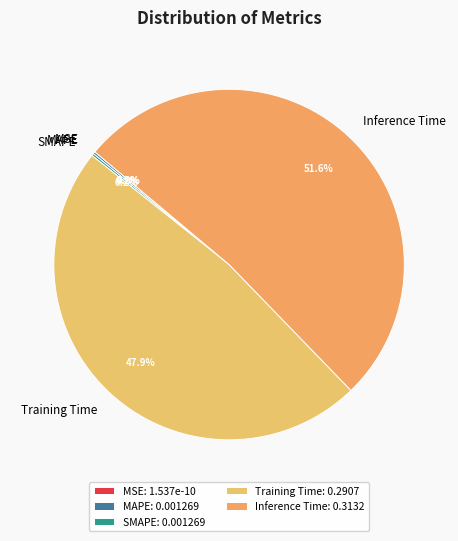

How many segments does this pie chart have?

5